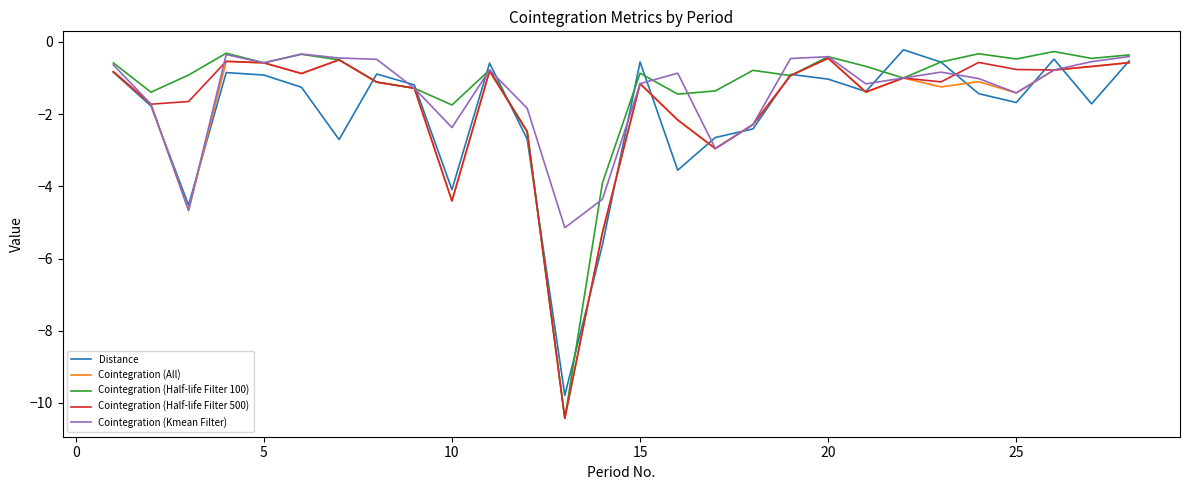

Which series has the widest spread of values?

Cointegration (Half-life Filter 100)